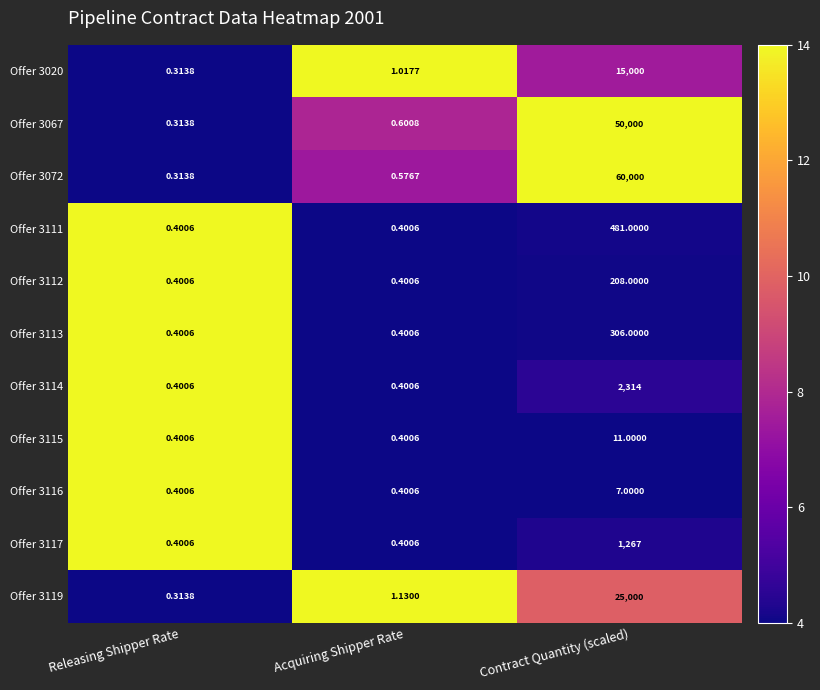

List the series in order of their peak value, lowest first.

Offer 3116, Offer 3115, Offer 3112, Offer 3113, Offer 3111, Offer 3117, Offer 3114, Offer 3020, Offer 3119, Offer 3067, Offer 3072